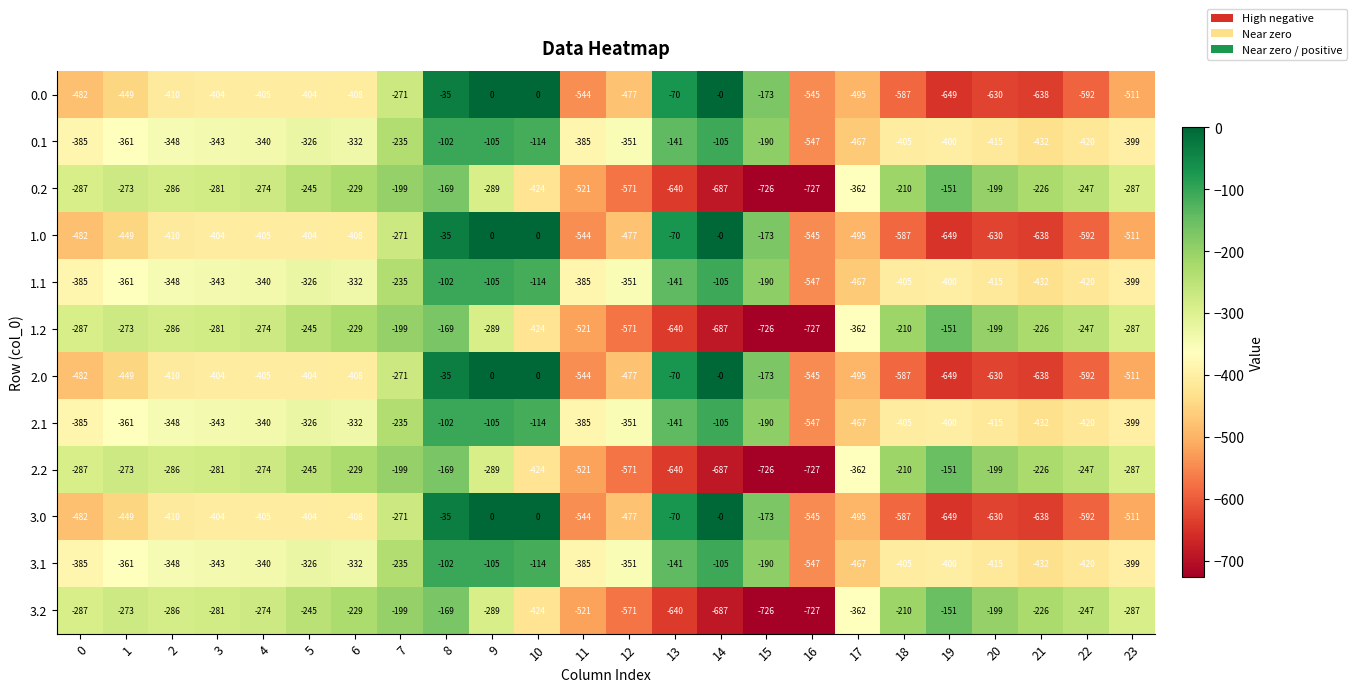

The 0.0 series shows -291 at 16. True or false?

False